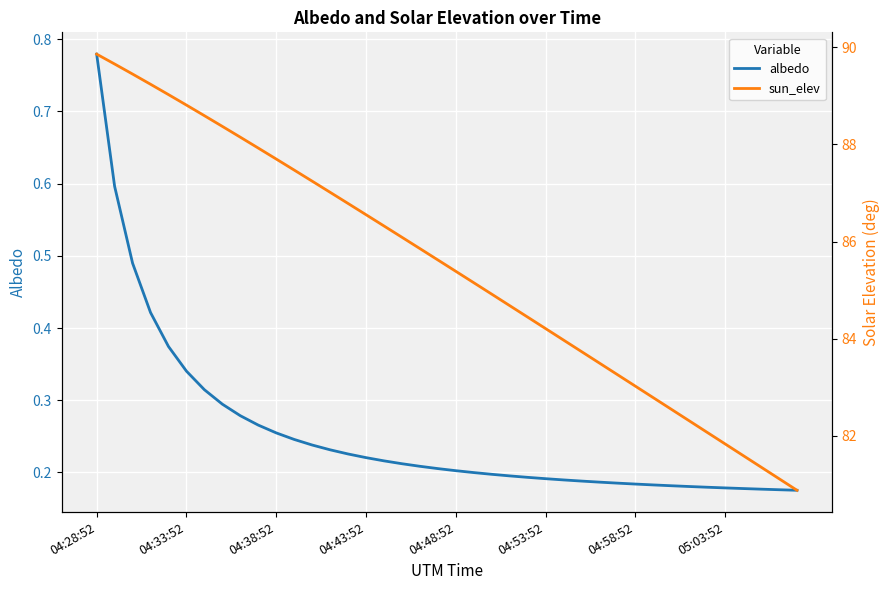

Which series has the largest range (max minus min)?

sun_elev